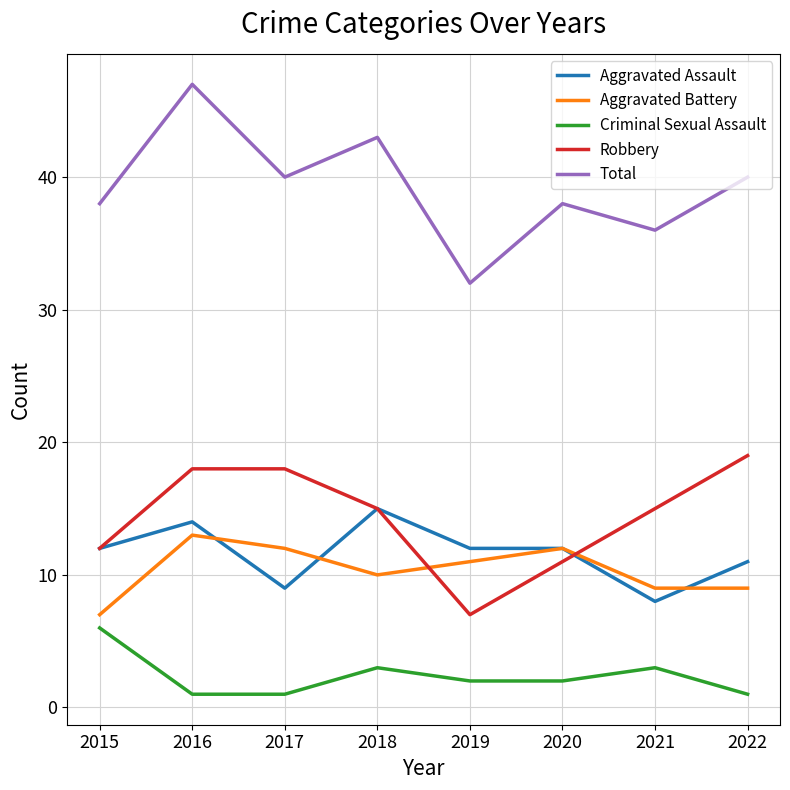

Is the value of Aggravated Battery at 2016 greater than the value of Aggravated Assault at 2022?

Yes